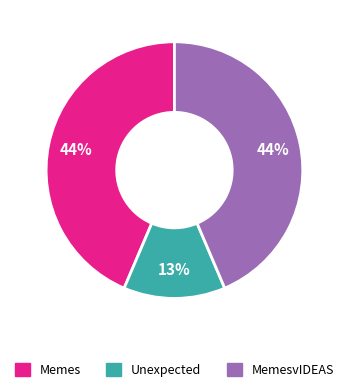

Count the number of slices in the pie.

3